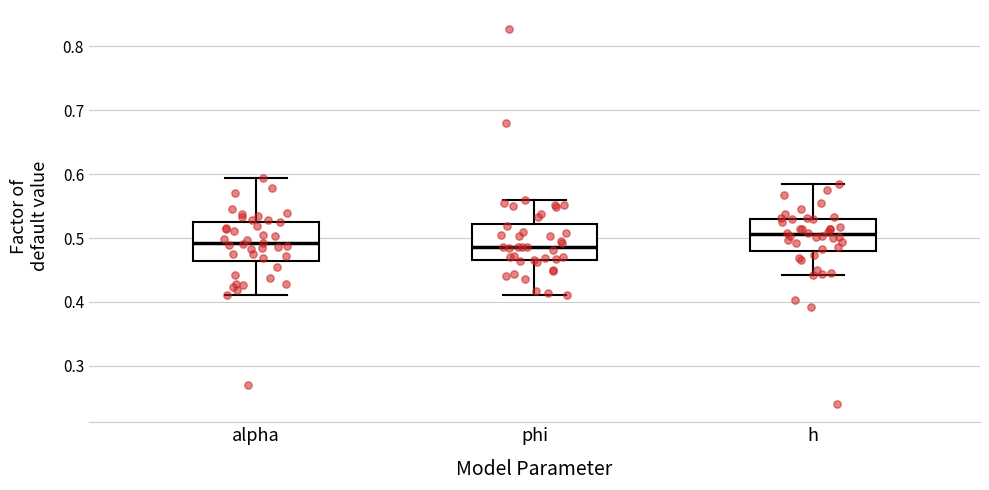

Reading left to right, read every box against the y-axis: the position of its median line, the range the box covers, and the ends of its whiskers. The values are not printed on the chart, so give them approximately, as read against the axis.

alpha: median 0.49, box 0.46 to 0.53, whiskers 0.41 to 0.59
phi: median 0.49, box 0.47 to 0.52, whiskers 0.41 to 0.56
h: median 0.51, box 0.48 to 0.53, whiskers 0.44 to 0.58